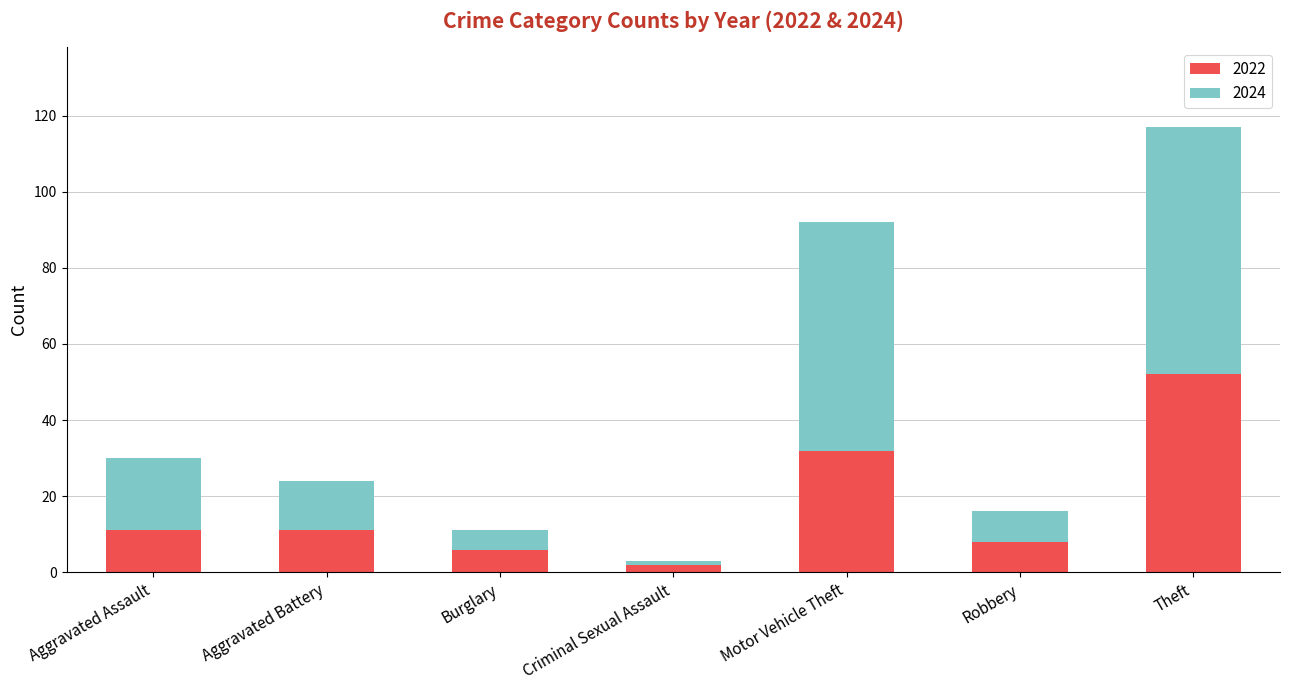

Reading left to right, transcribe the values for 2022.

Aggravated Assault=11	Aggravated Battery=11	Burglary=6	Criminal Sexual Assault=2	Motor Vehicle Theft=32	Robbery=8	Theft=52